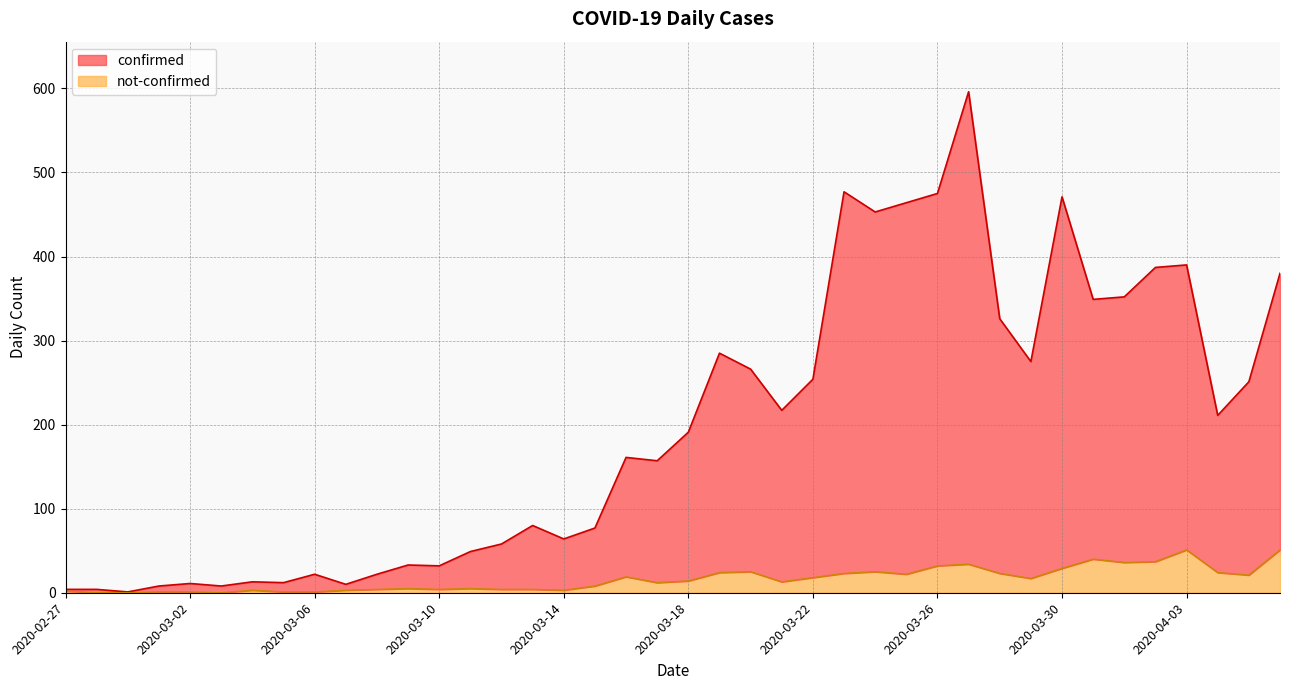

What position from the right is 2020-03-06?

32